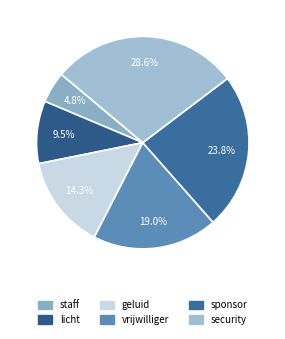

Is there any slice that represents more than half of the pie?

No